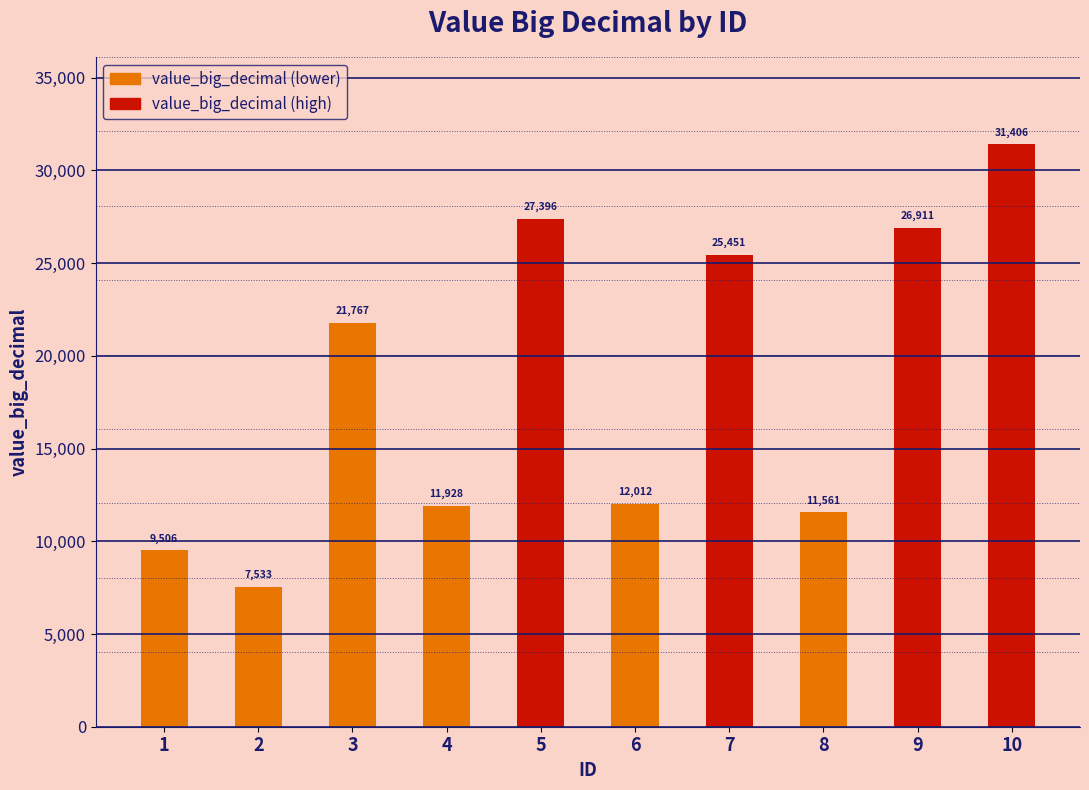

Count the number of categories in the chart.

10